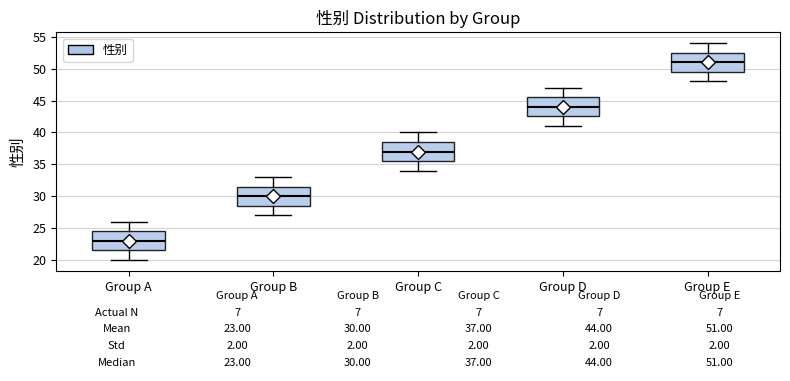

Which box's median line is the highest?

Group E